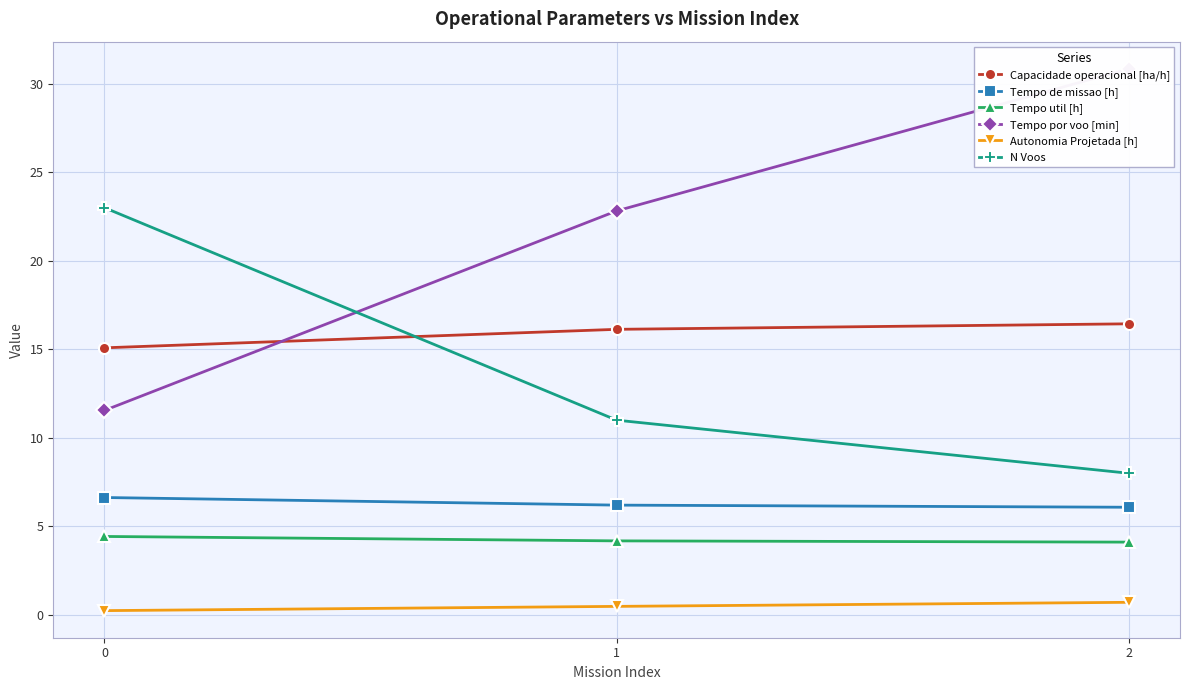

What is the sum of all Capacidade operacional [ha/h] values?

47.7